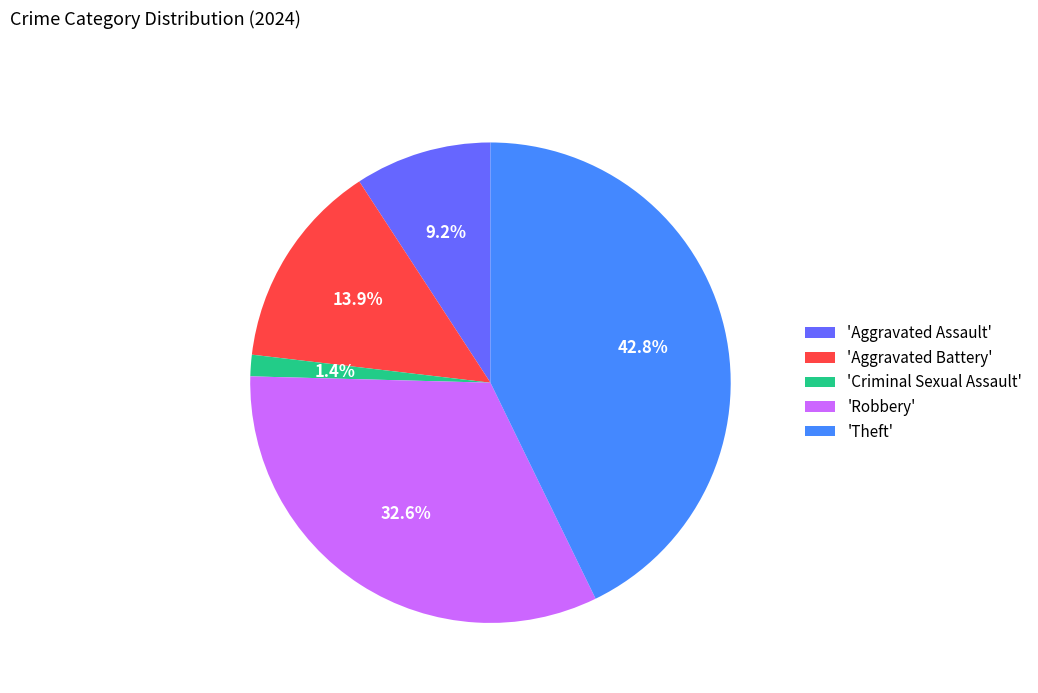

Approximately how many times larger is the value at 'Theft' compared to 'Robbery'?

1.3